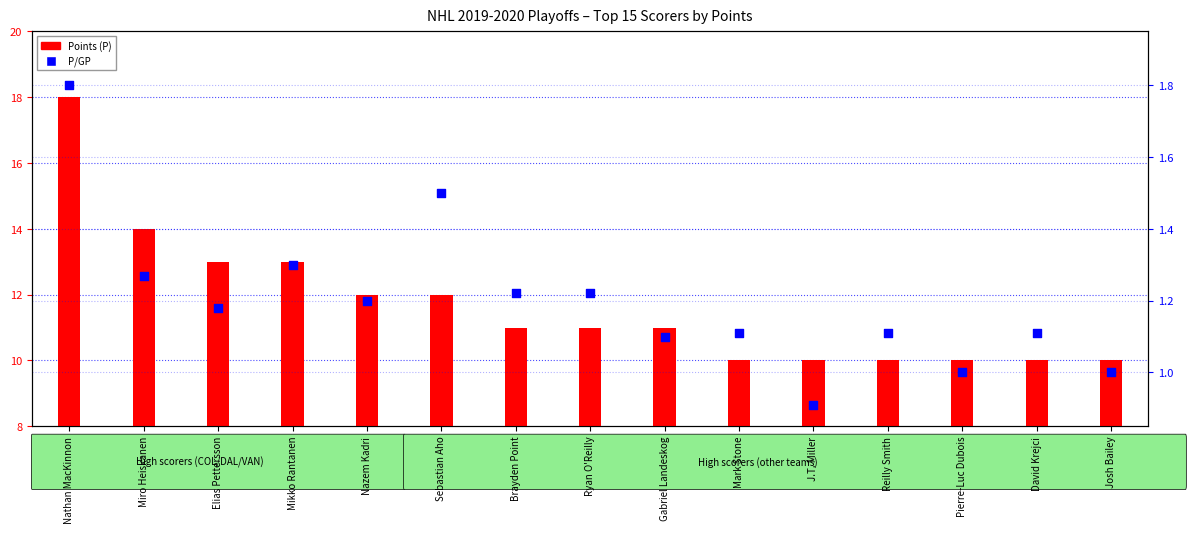

At which category is the sum across all series the highest?

Nathan MacKinnon